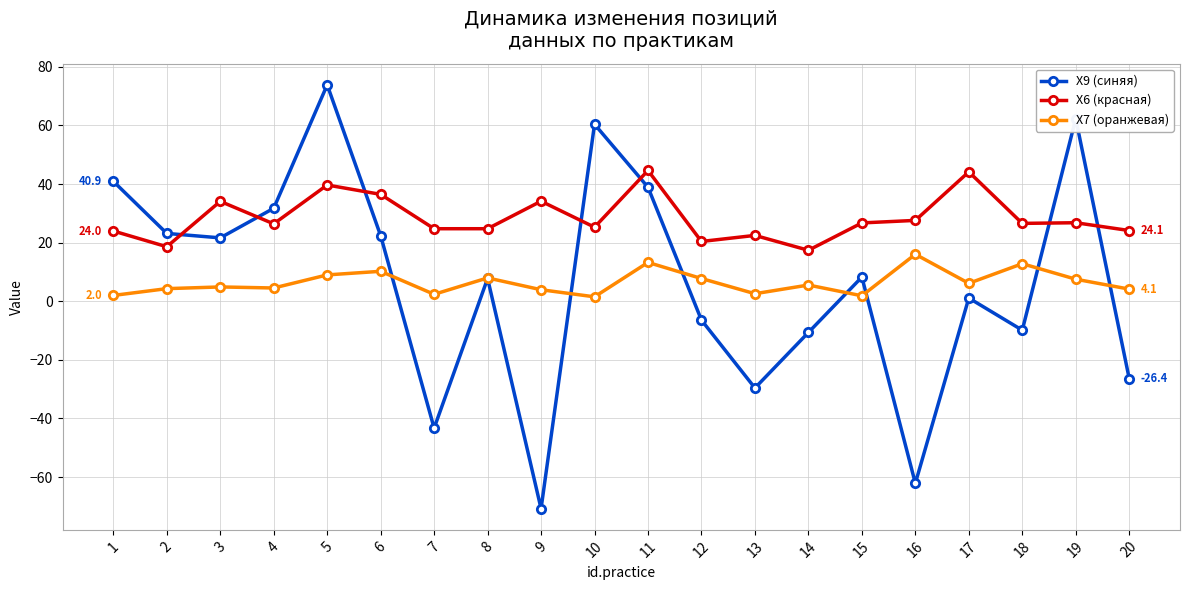

True or false: X9 (синяя) has more than 0 points higher than both neighbors.

True